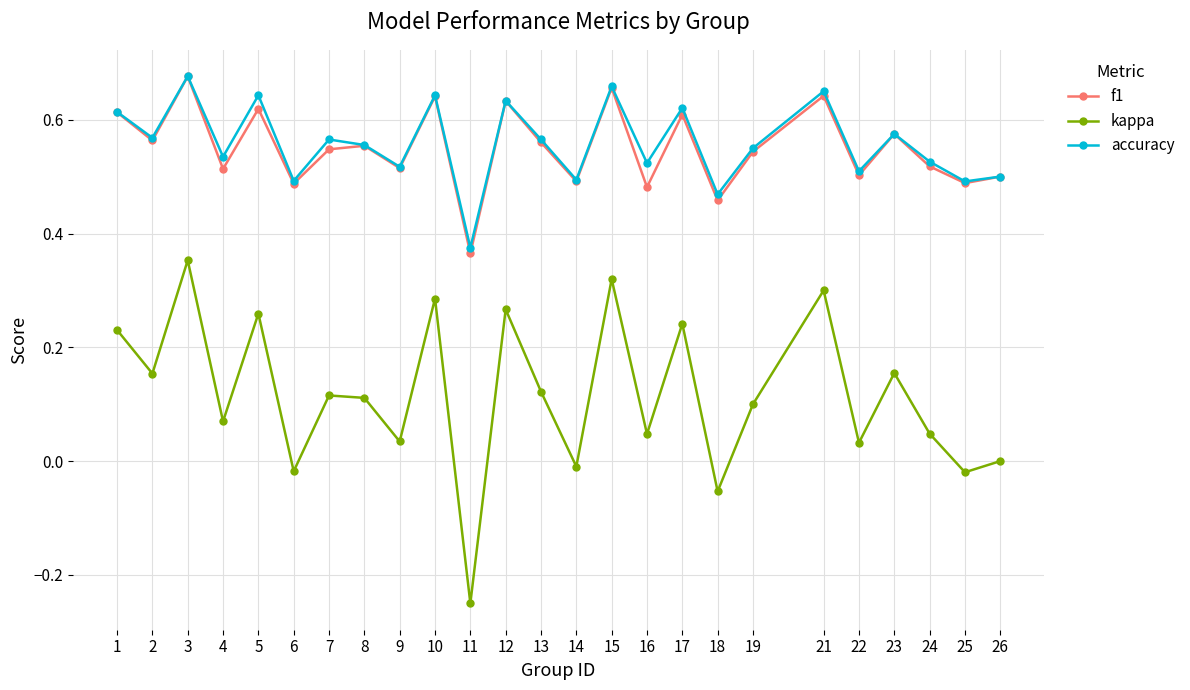

Between 7 and 18, which series saw the biggest shift?

kappa